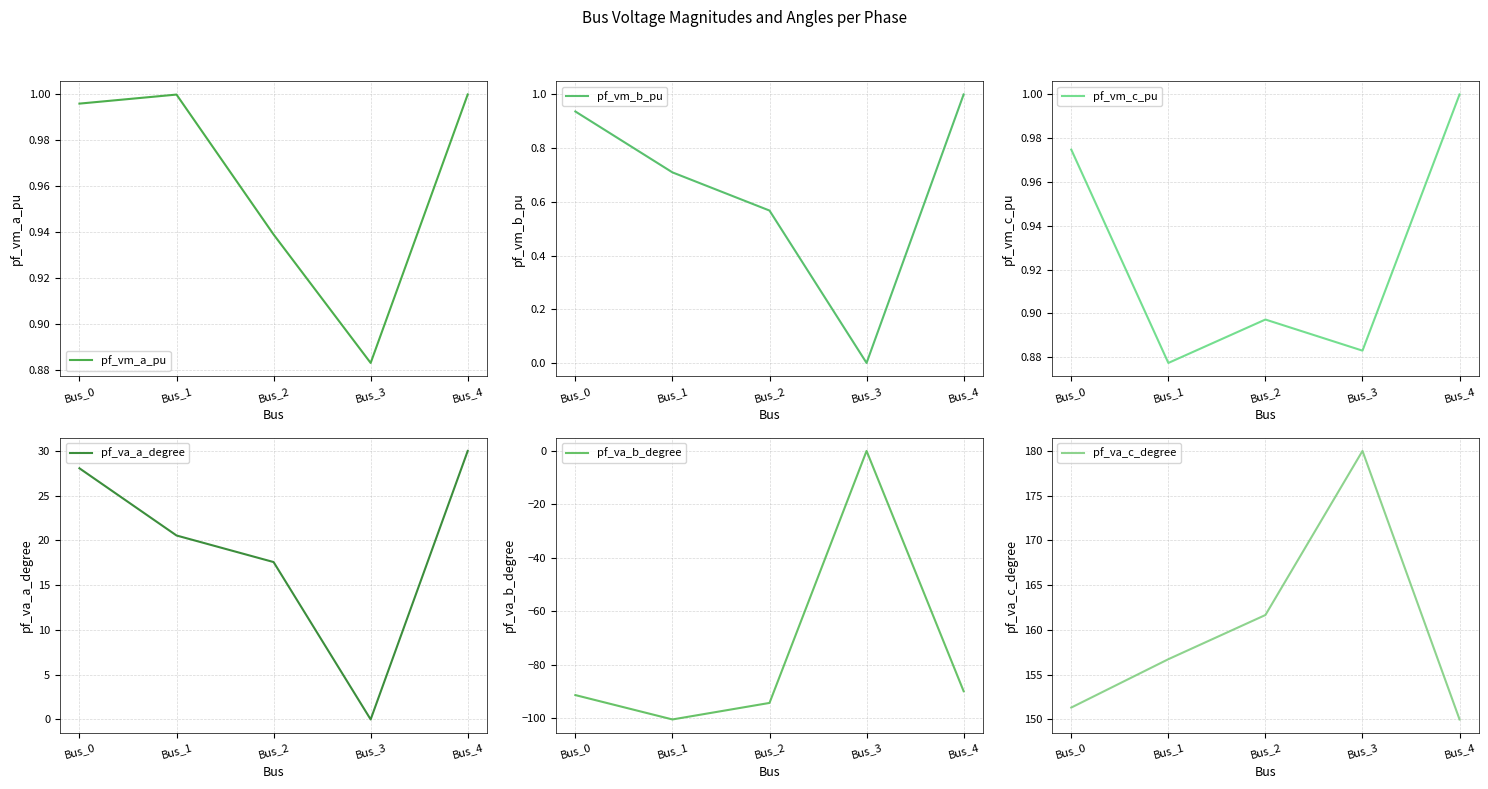

At which label does pf_va_c_degree first exceed 156?

Bus_1